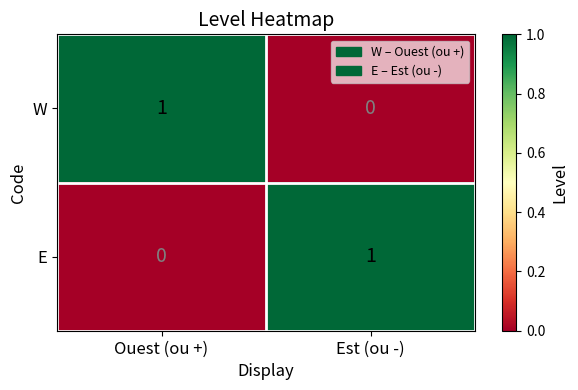

Where is W nearest to the value 0?

Est (ou -)